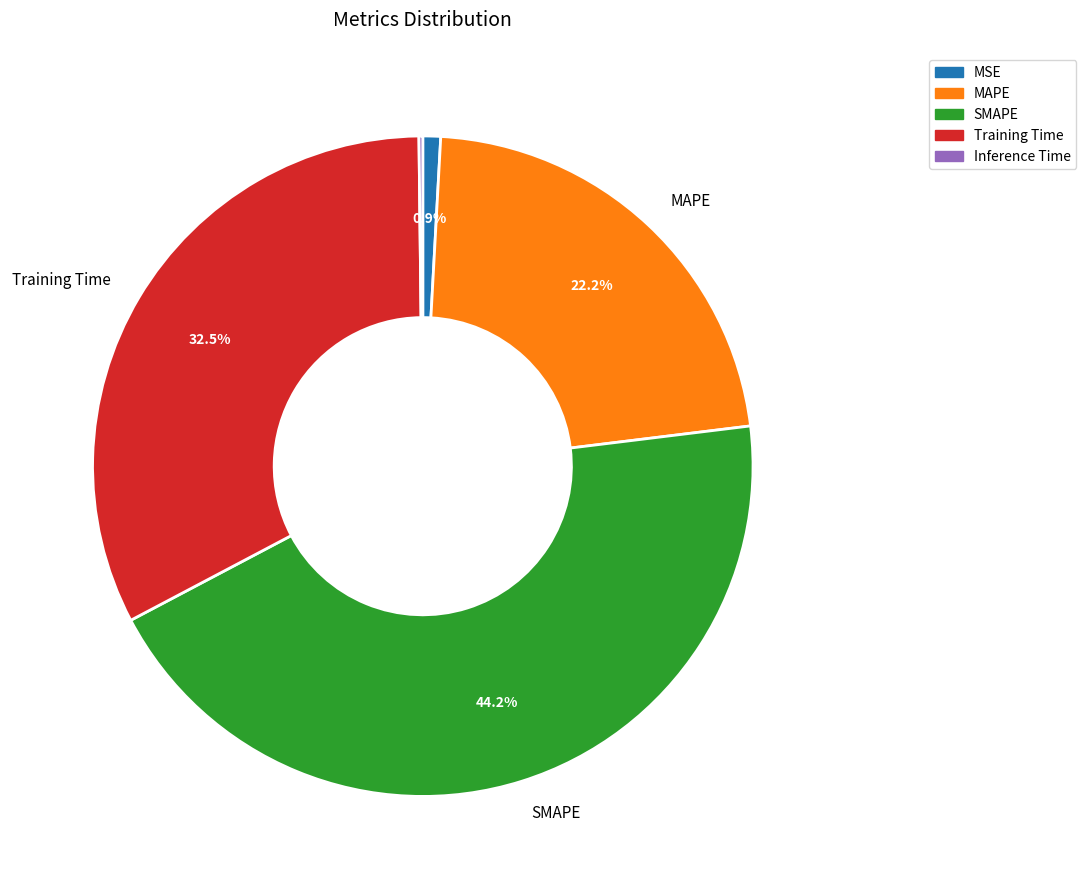

To the nearest percent, what portion does MAPE represent?

22%